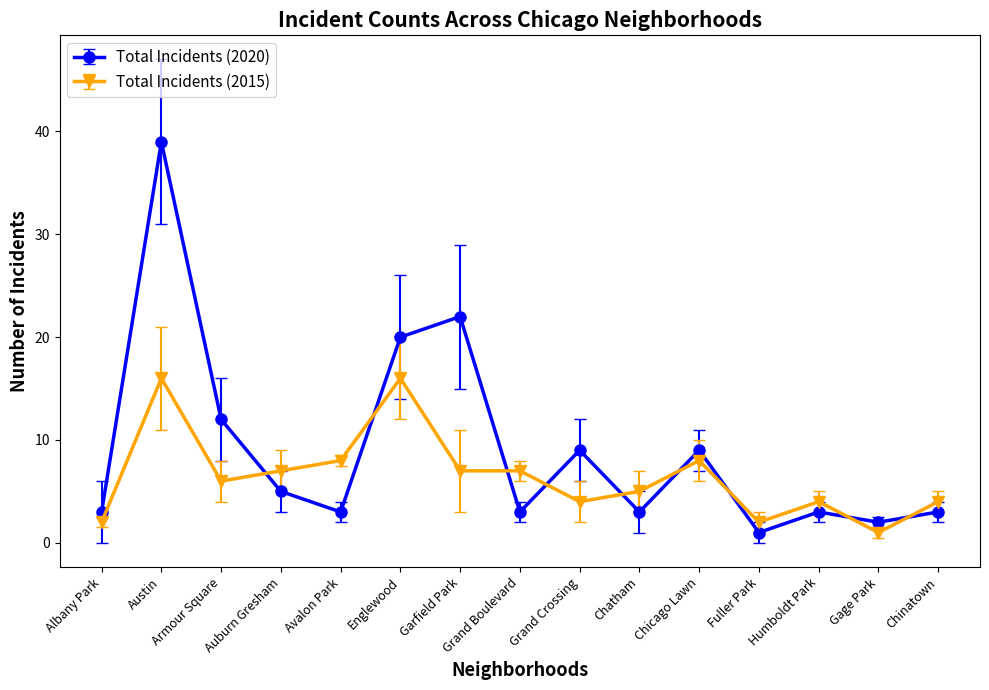

At how many categories does at least one series exceed 11?

4